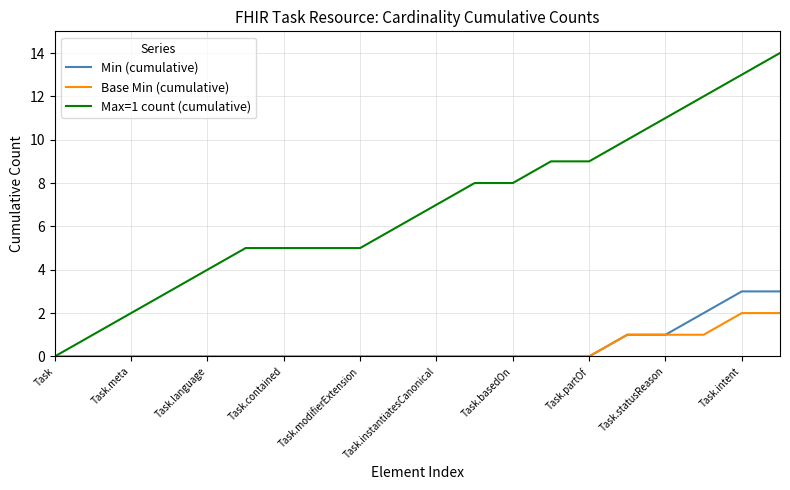

Which series has the largest range (max minus min)?

Max=1 count (cumulative)